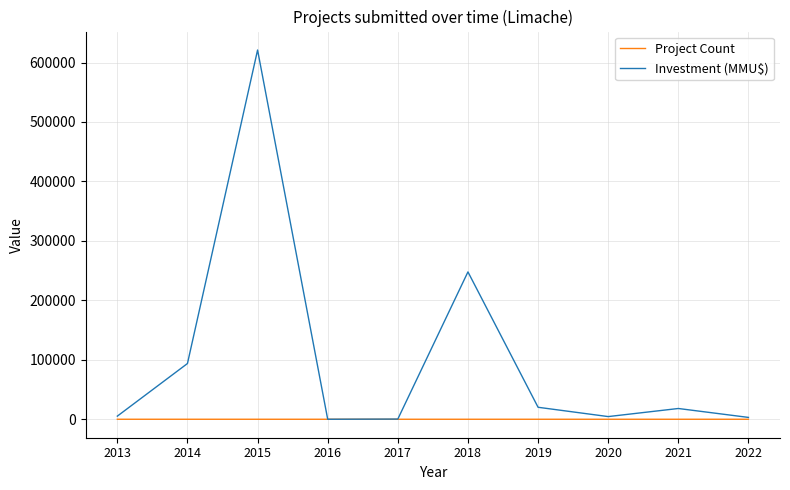

Is the value of Investment (MMU$) at 2015 greater than the value of Project Count at 2022?

Yes